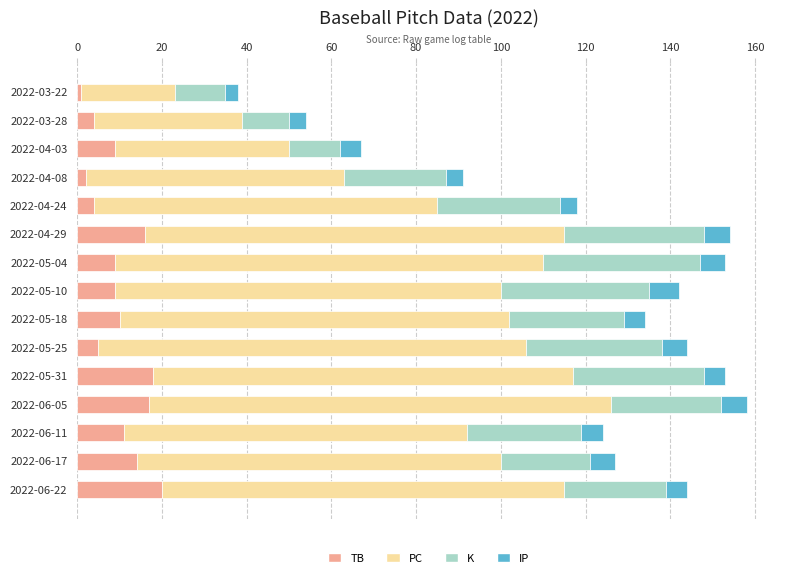

What is the average value of the TB series?

10